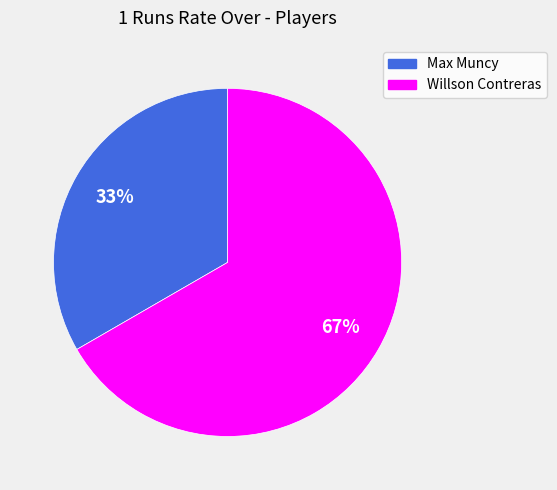

Does Willson Contreras account for over 50% of the chart?

Yes